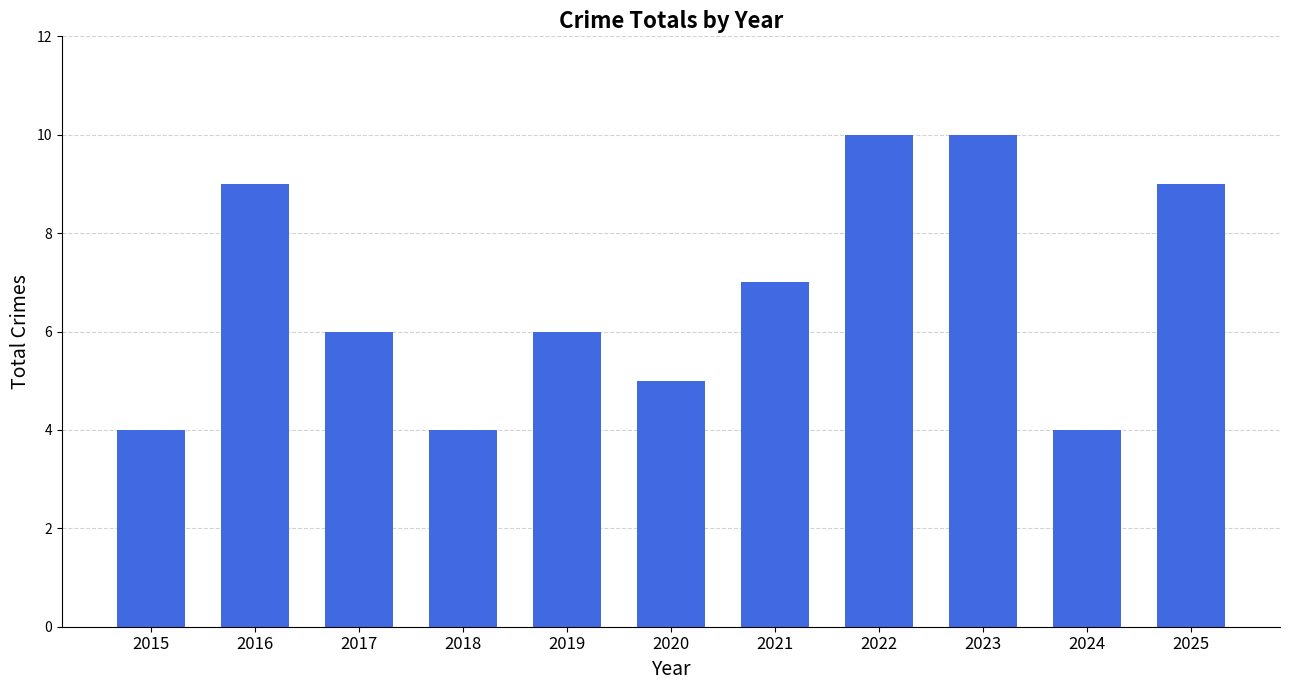

What is the difference between the maximum and second lowest values?

6